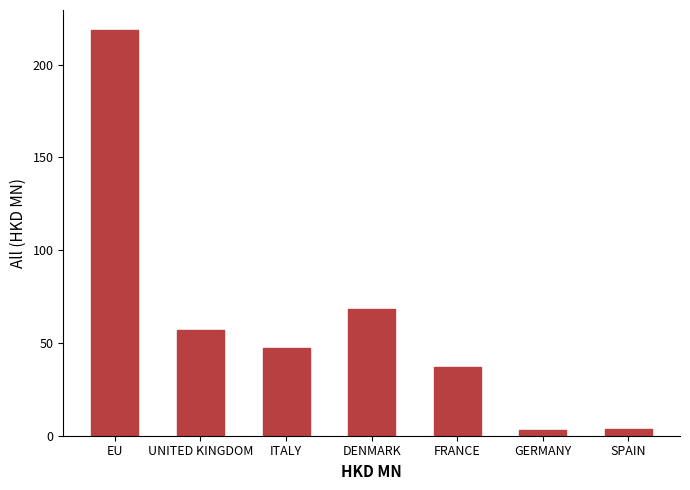

What is the value of the 3rd bar from the left?

47.2